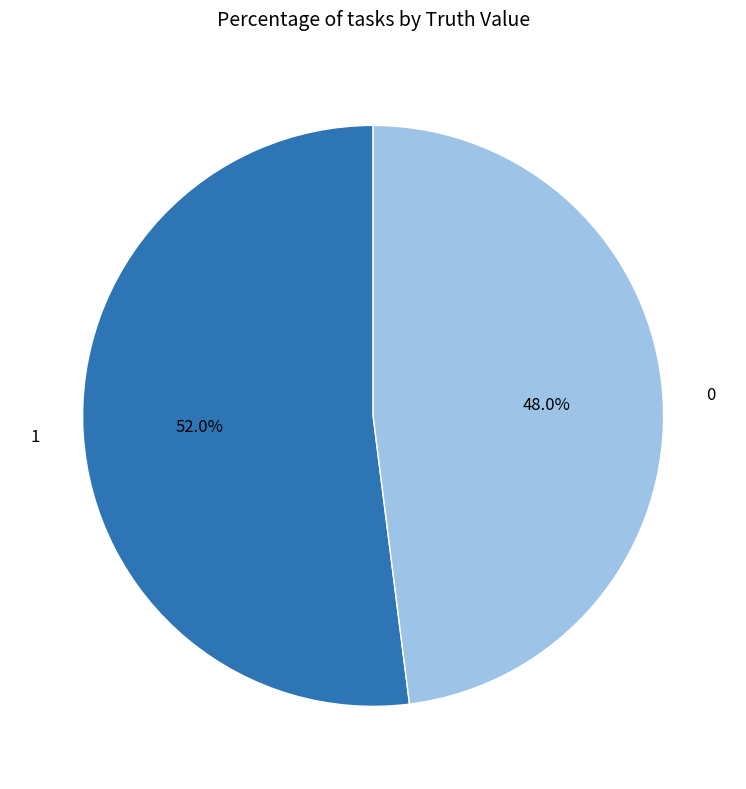

Is there any slice that represents more than half of the pie?

Yes